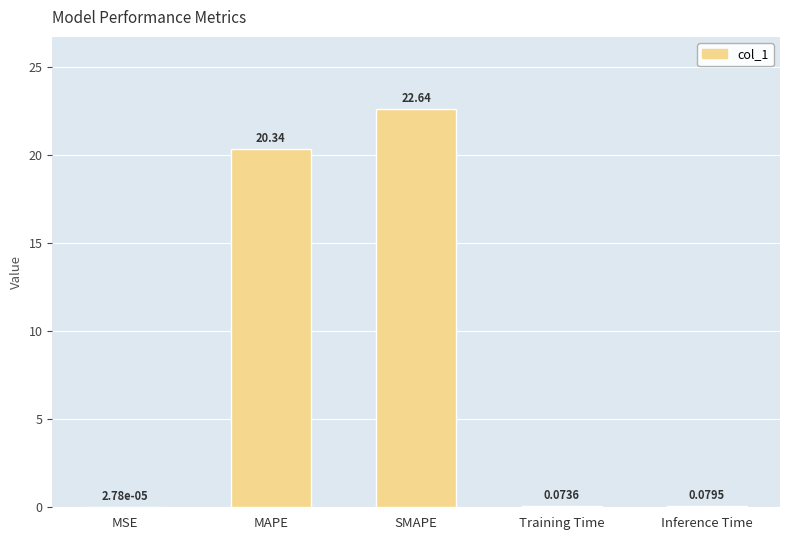

What is the sum of all values?

43.1